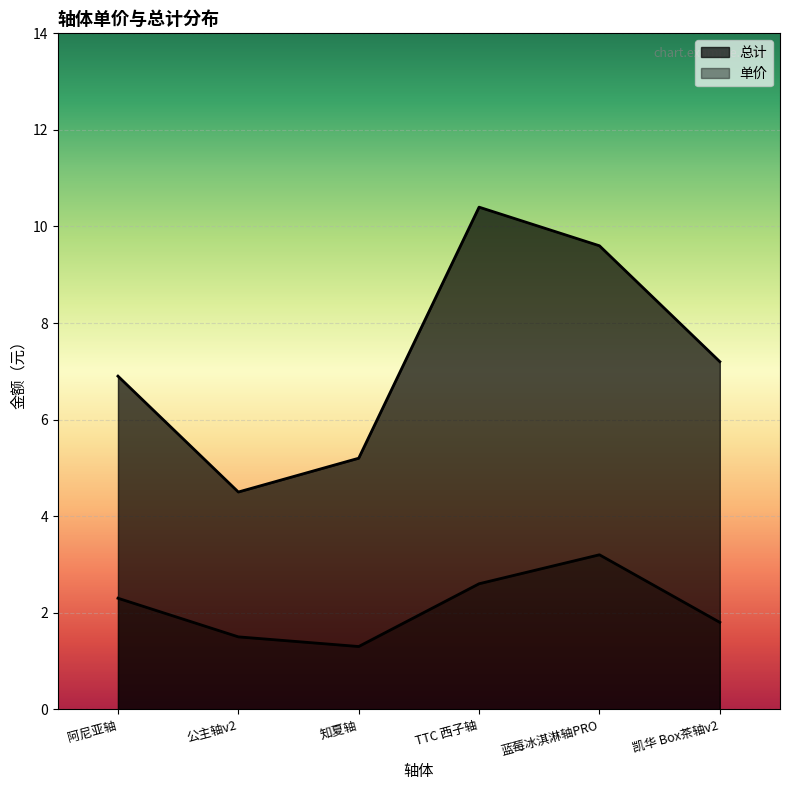

What is the label of the 5th point from the right?

公主轴v2